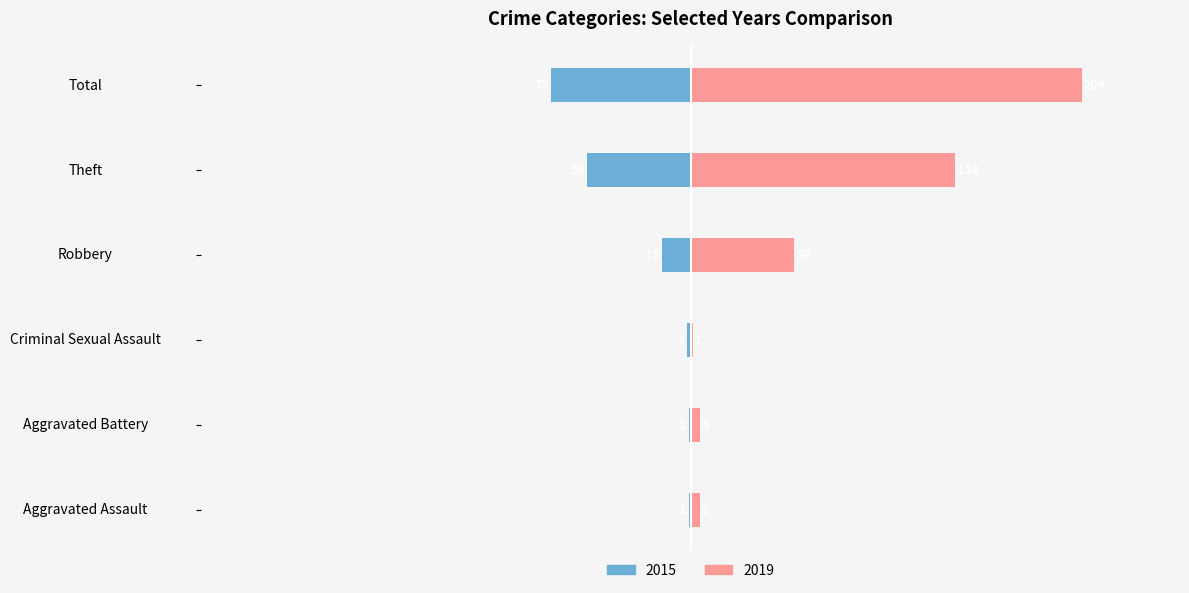

How many groups of bars are there?

6